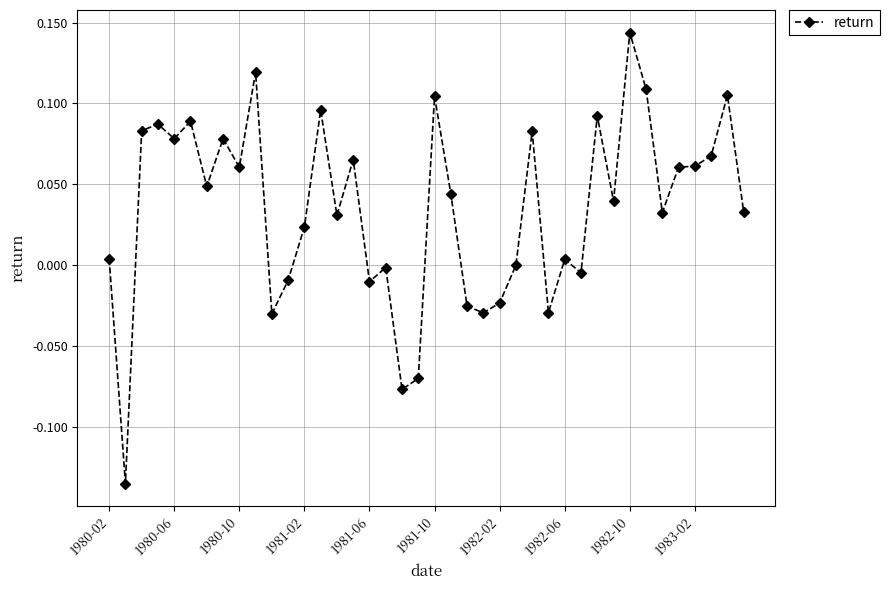

What is the difference between the second highest and minimum values?

0.3